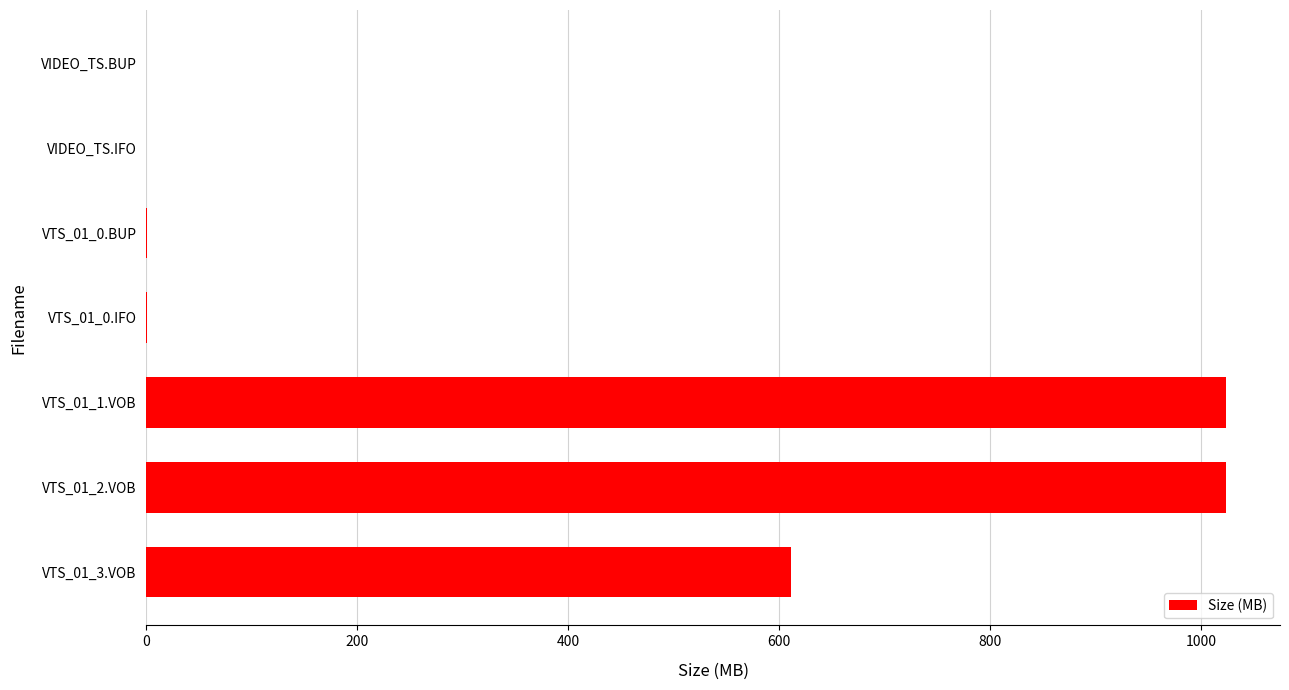

What is the sum of all values?

2658.9